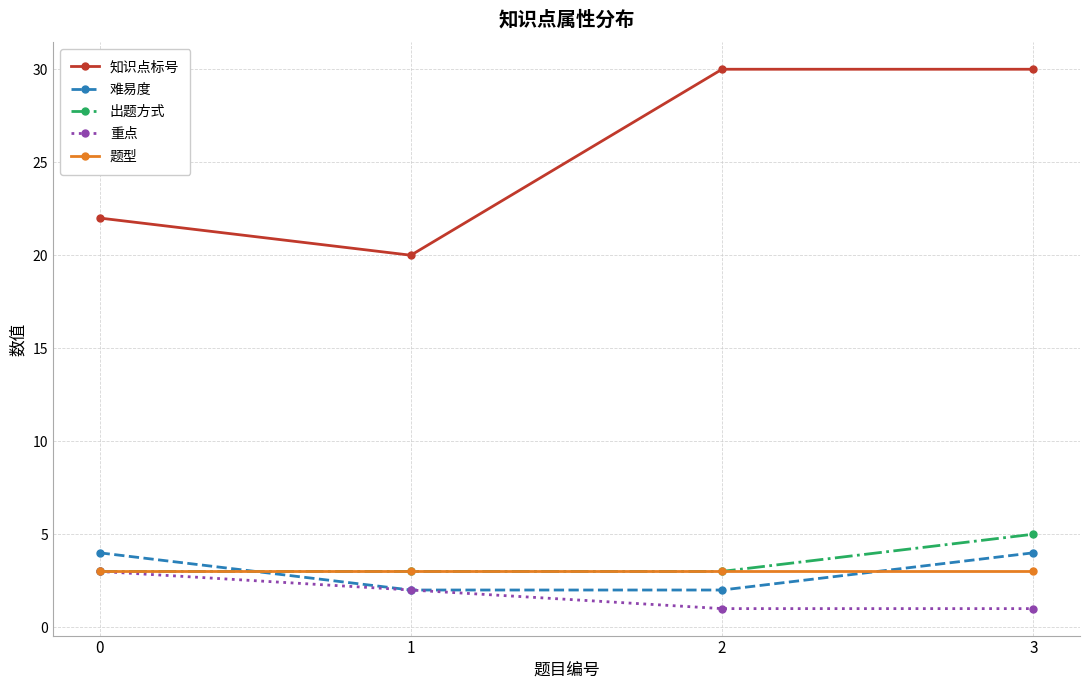

What is the difference between the highest and lowest values at 1?

18